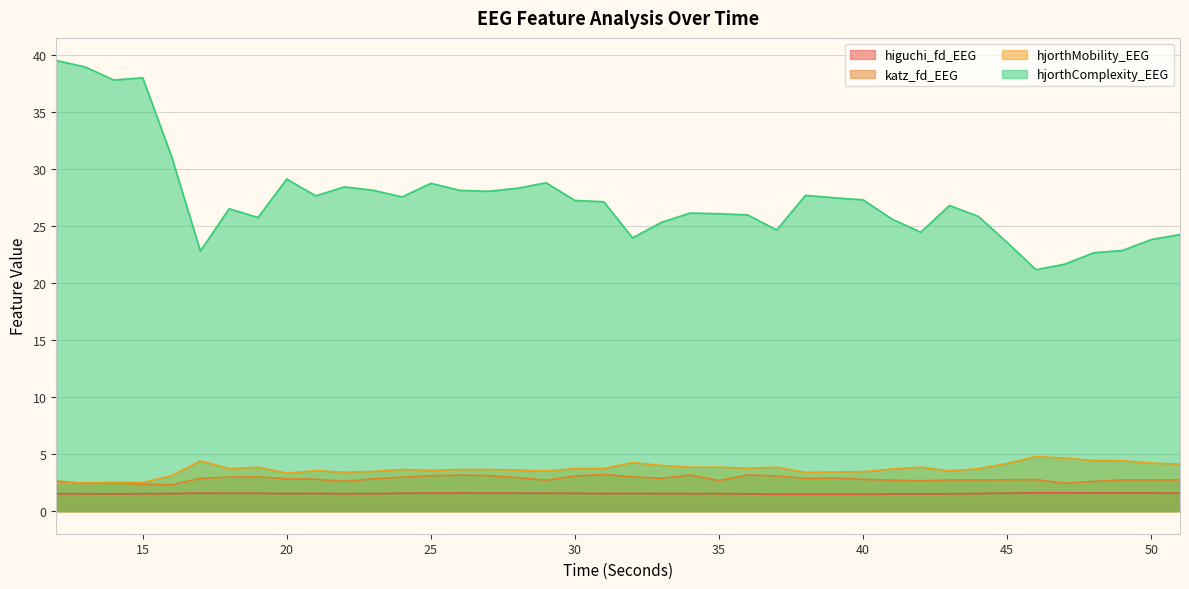

What is the total value across all series at 43?

34.6